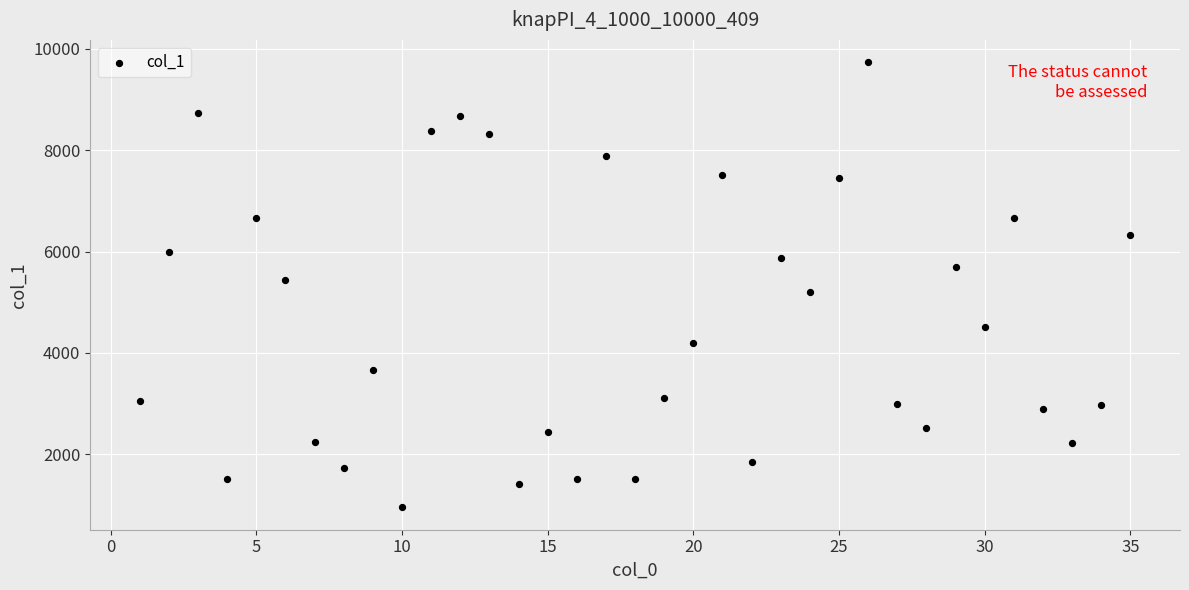

What is the range of X values (max minus min)?

34